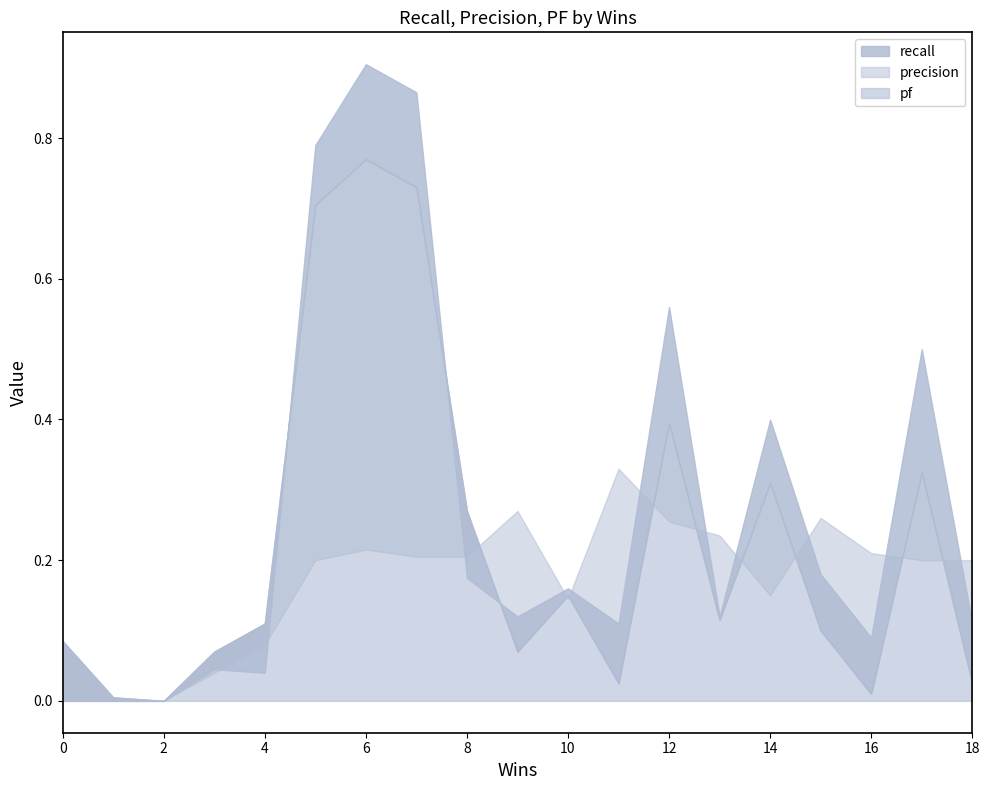

Reading right to left, transcribe all the data shown in this chart.

pf: 0.0	0.3	0.0	0.1	0.3	0.1	0.4	0.0	0.1	0.1	0.3	0.7	0.8	0.7	0.1	0.1	0.0	0.0	0.1
recall: 0.1	0.5	0.1	0.2	0.4	0.1	0.6	0.1	0.2	0.1	0.2	0.9	0.9	0.8	0.0	0.0	0.0	0.0	0.0
precision: 0.2	0.2	0.2	0.3	0.2	0.2	0.3	0.3	0.1	0.3	0.2	0.2	0.2	0.2	0.1	0.0	0.0	0.0	0.0